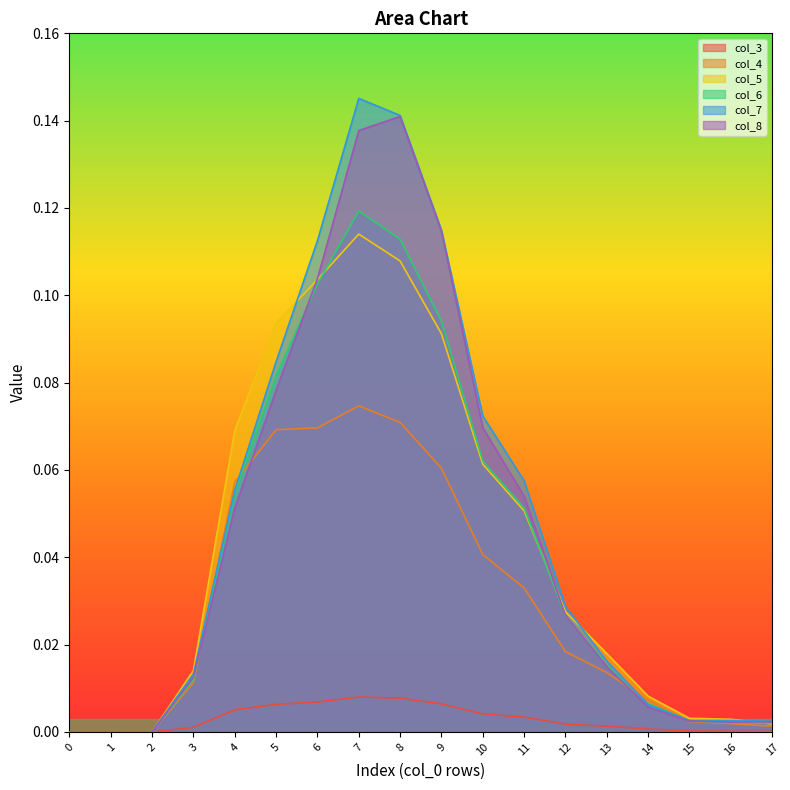

Rank the series at 3 from lowest to highest value.

col_3, col_4, col_6, col_8, col_7, col_5